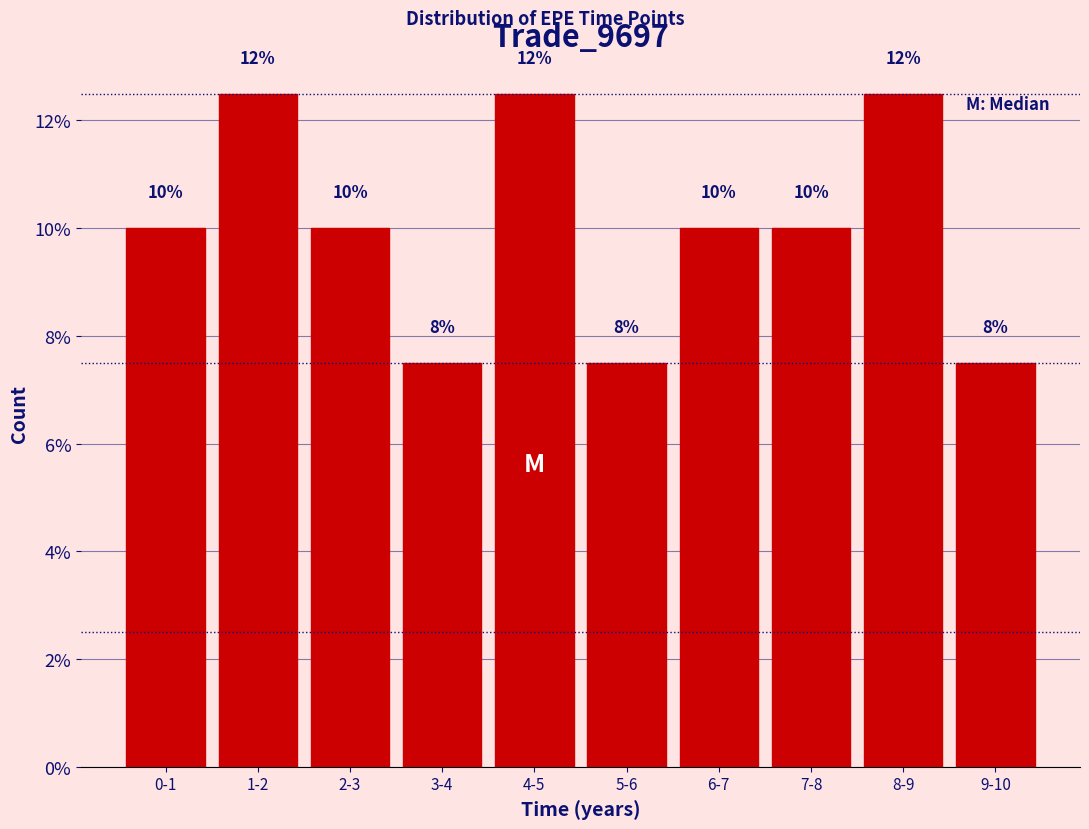

Are the bars horizontal?

No